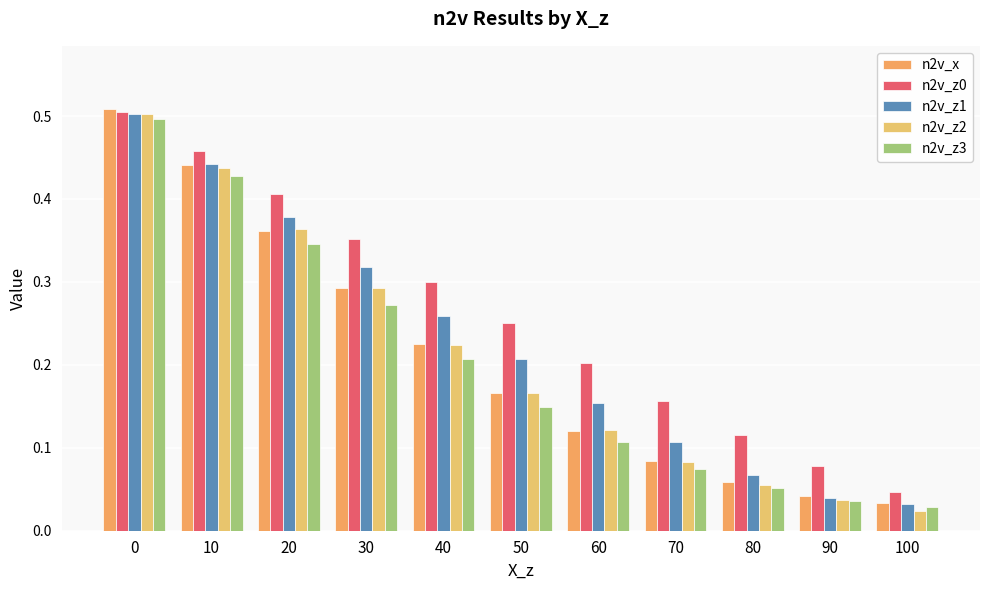

What is the sum of the n2v_z0 values at 0 and 40?

0.8